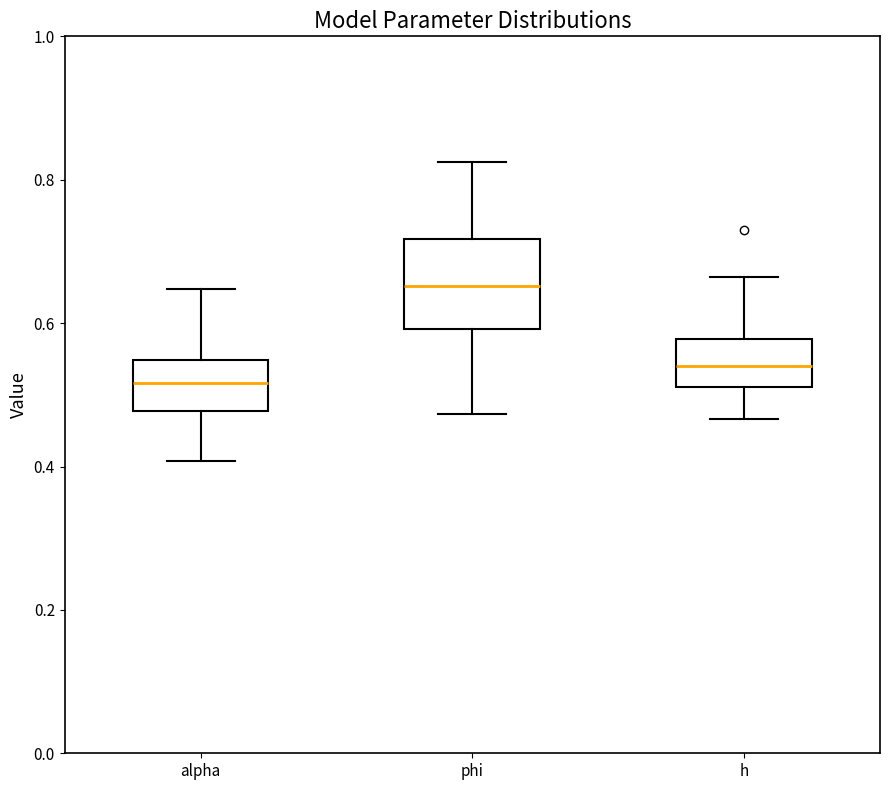

Reading left to right, transcribe this box plot: for each box, give where its median line is, the range the box spans, and where its two whiskers end, as read against the y-axis. The values are not printed on the chart, so give them approximately, as read against the axis.

alpha: median 0.52, box 0.48 to 0.54, whiskers 0.40 to 0.64
phi: median 0.66, box 0.60 to 0.72, whiskers 0.48 to 0.82
h: median 0.54, box 0.52 to 0.58, whiskers 0.46 to 0.66